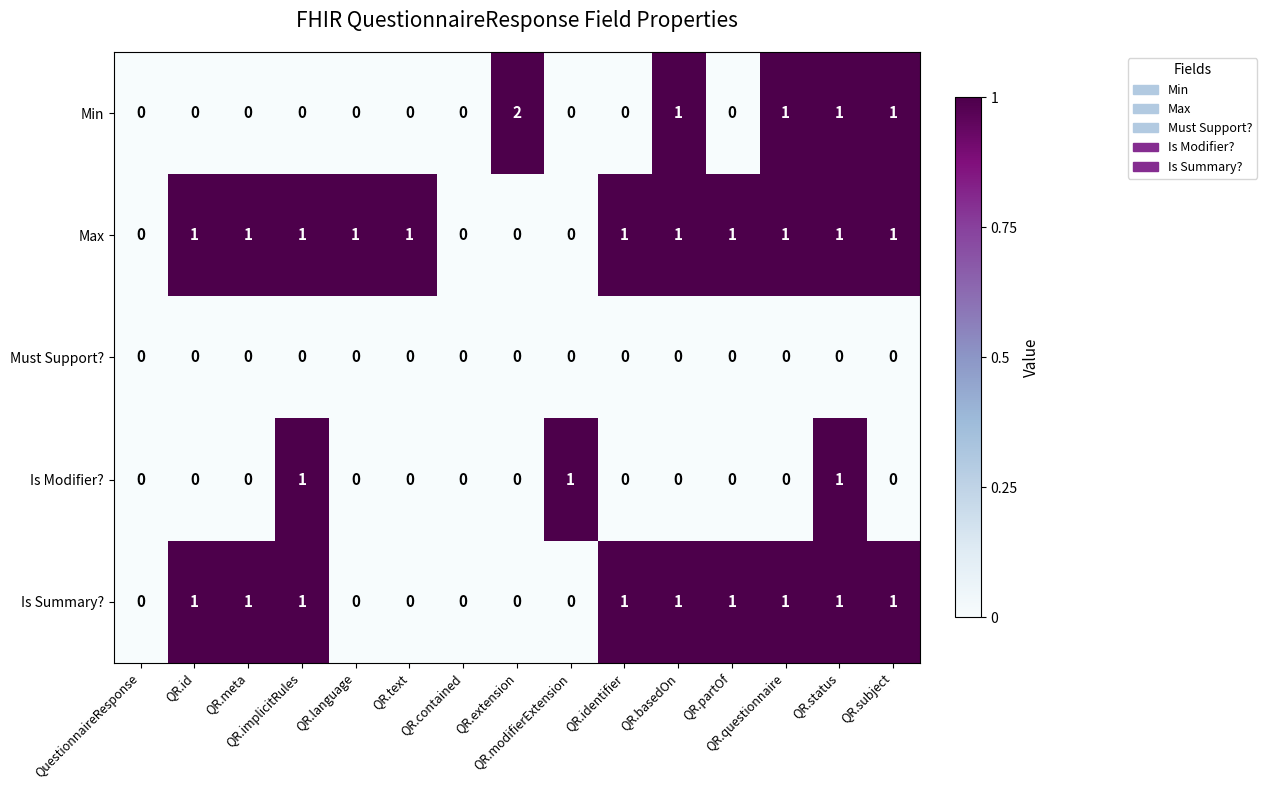

What is the sum of all Min values?

6